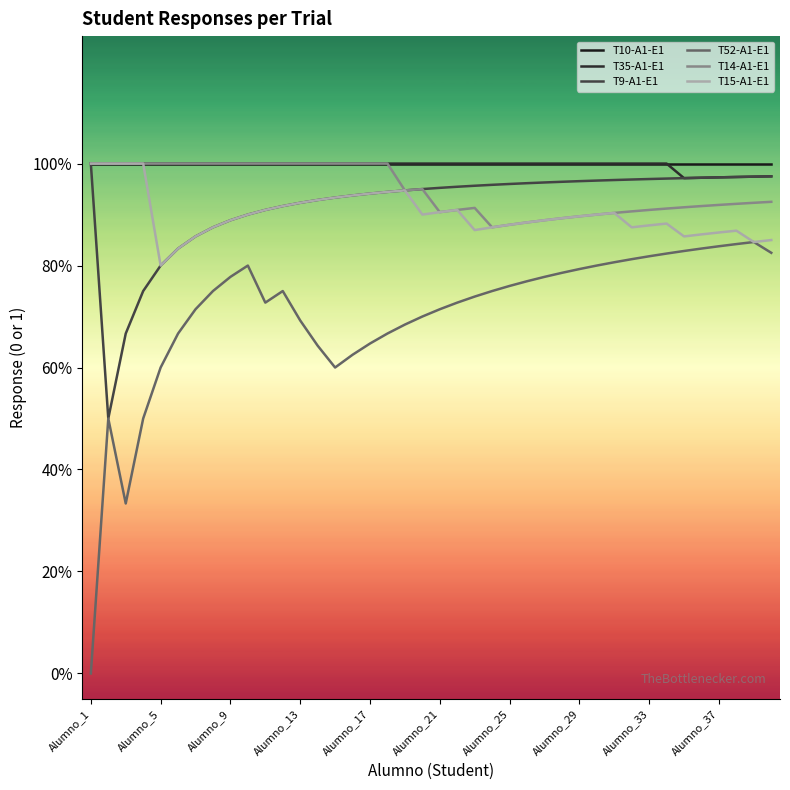

At which label does T35-A1-E1 reach its minimum?

34